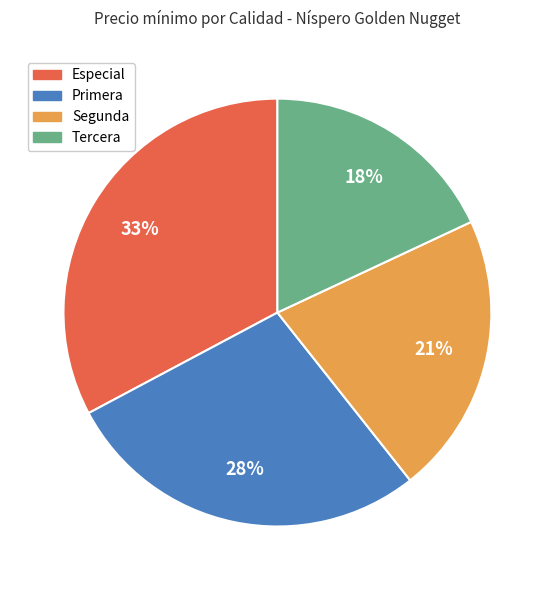

Is there any slice that represents more than half of the pie?

No